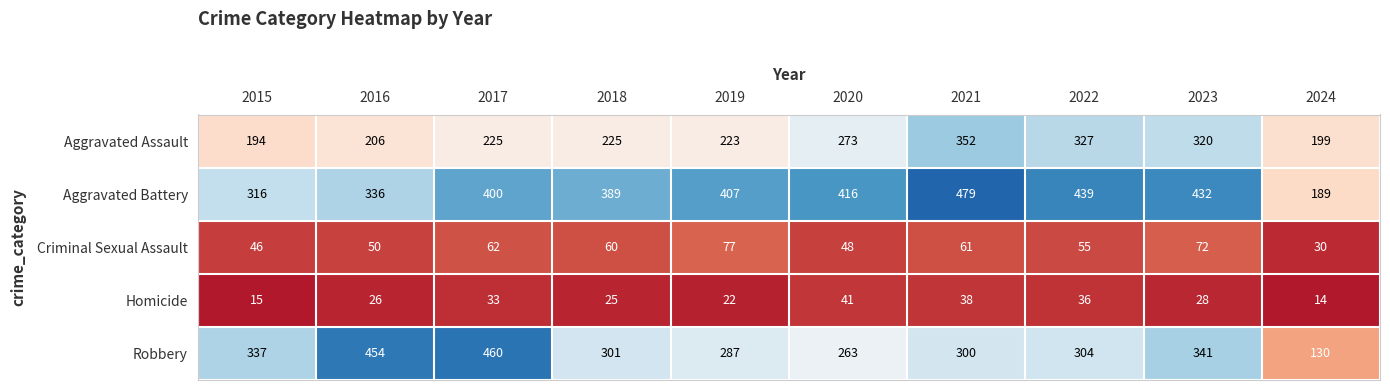

How many data points does each series have?

10